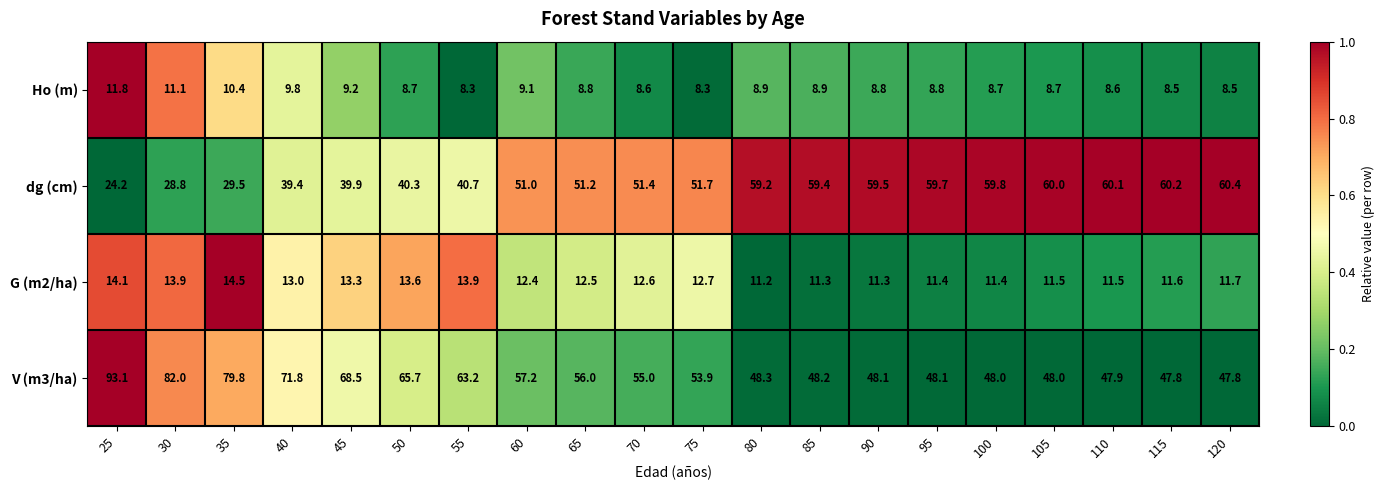

The Ho (m) series shows 9.8 at 40. True or false?

True